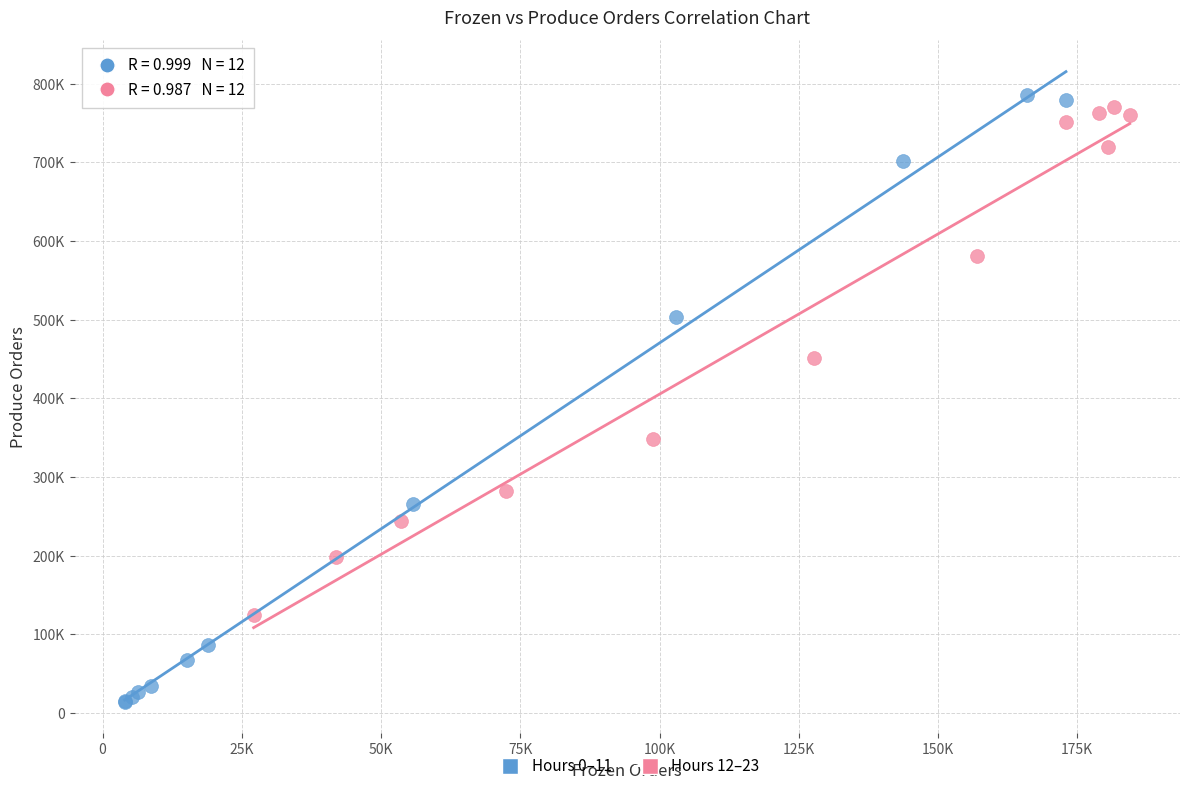

What are all the series names shown in the legend?

Hours 0–11, Hours 12–23